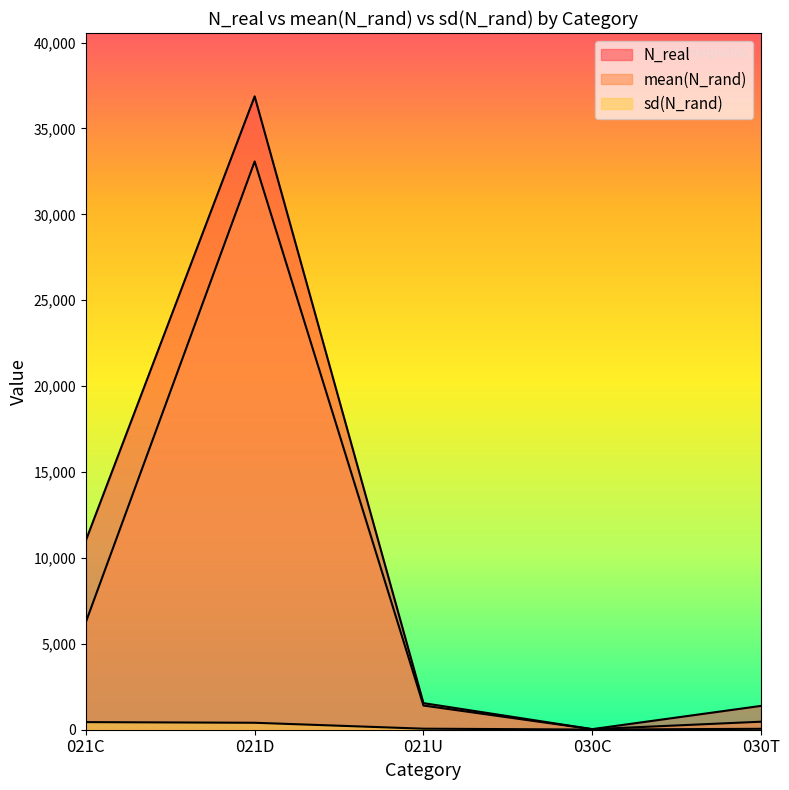

What is the value of the mean(N_rand) point at the 2nd from the left?

33081.4